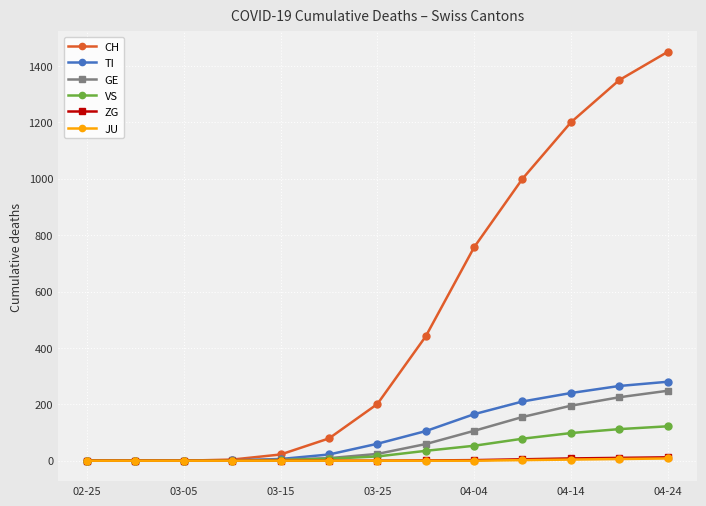

What is the maximum value for VS?

122